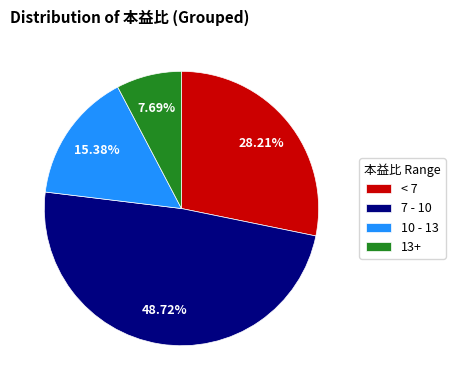

How many slices are in this pie chart?

4